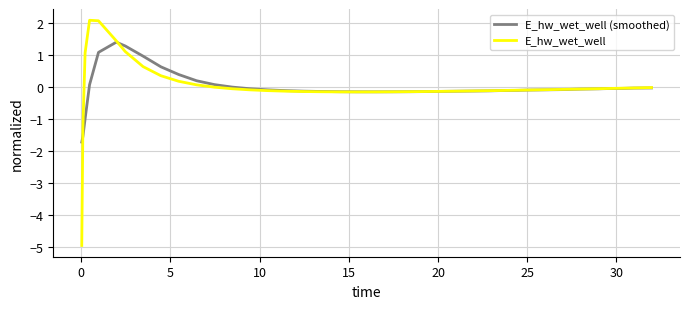

Which series has the widest spread of values?

E_hw_wet_well